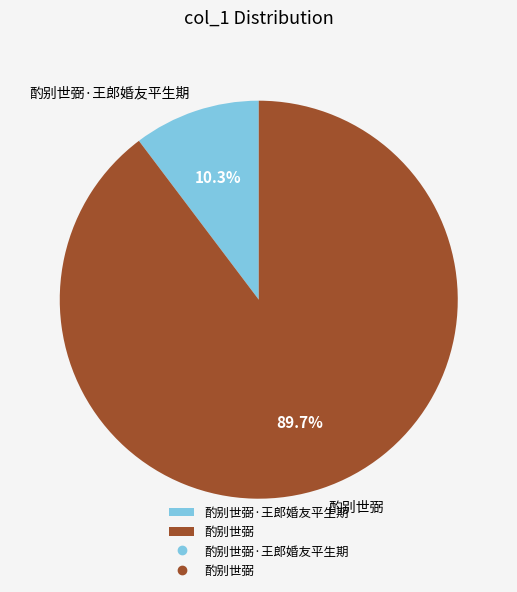

What percentage is NOT represented by 酌别世弼·王郎婚友平生期?

89.7%